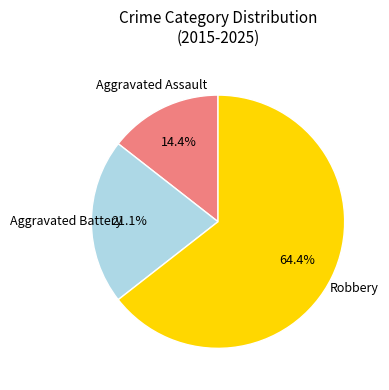

Is there any slice that represents more than half of the pie?

Yes